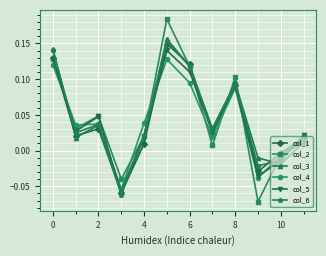

In col_6, how many points are higher than both neighbors (excluding endpoints)?

3